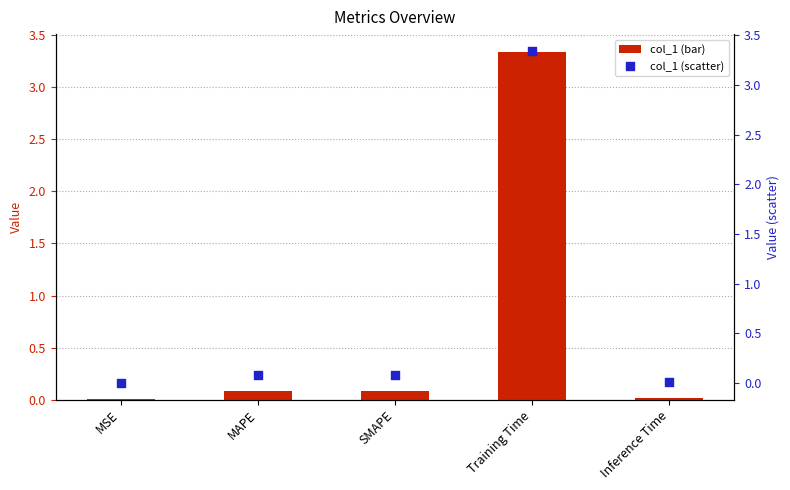

At how many categories does at least one series exceed 1?

1